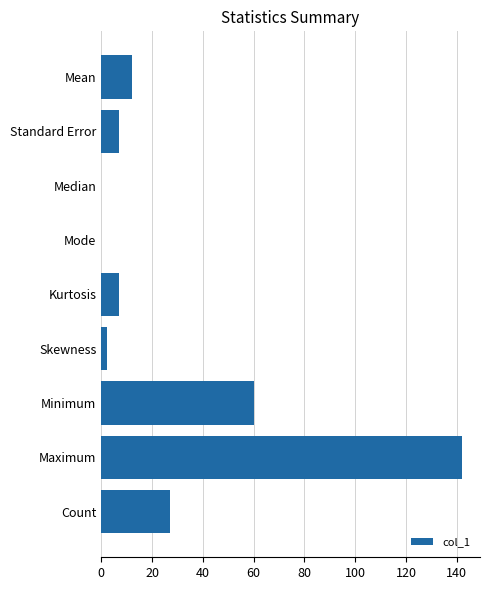

What is the maximum value shown in the chart?

142.0